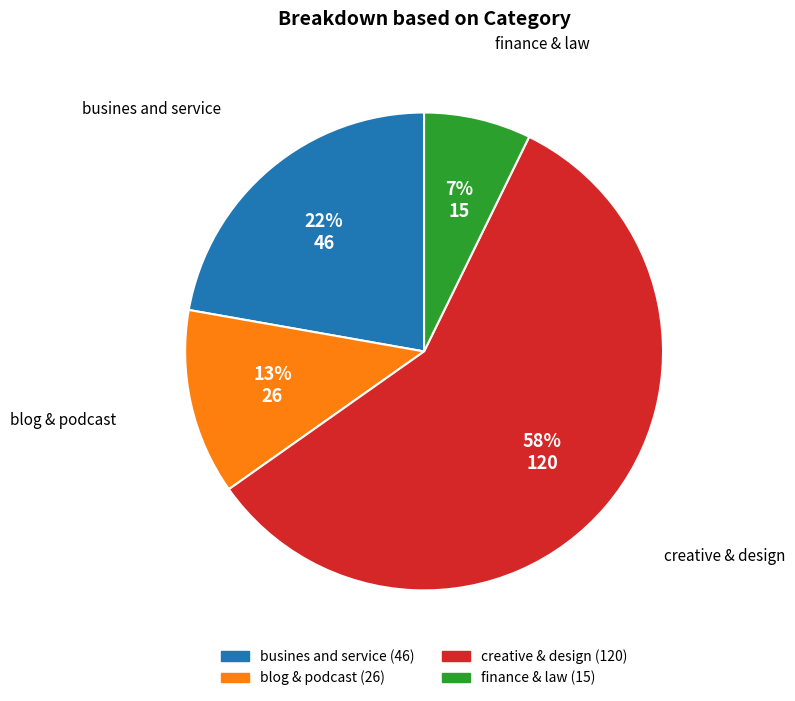

To the nearest percent, what is the average slice percentage?

25%